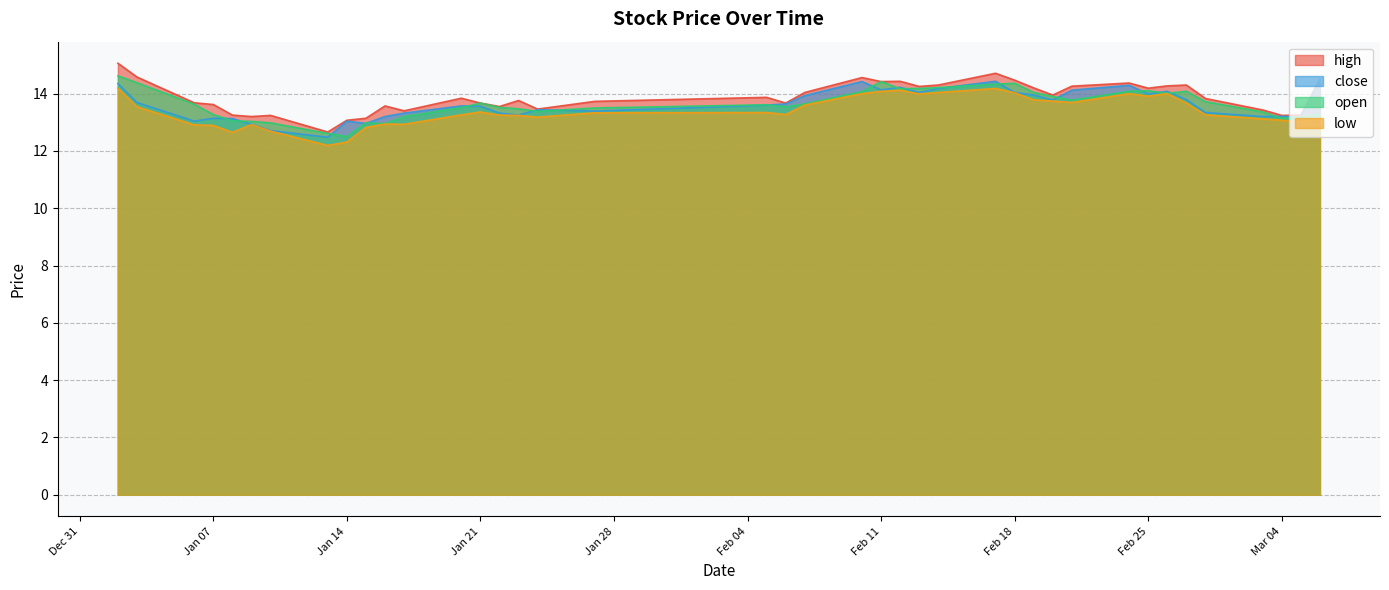

At how many categories does at least one series exceed 14?

17